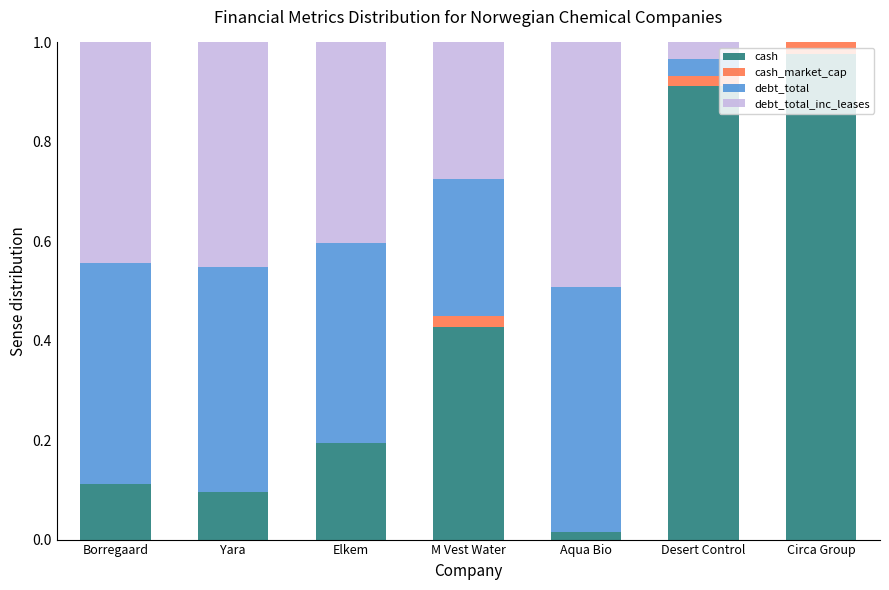

The cash series shows 0.3 at Elkem. True or false?

False